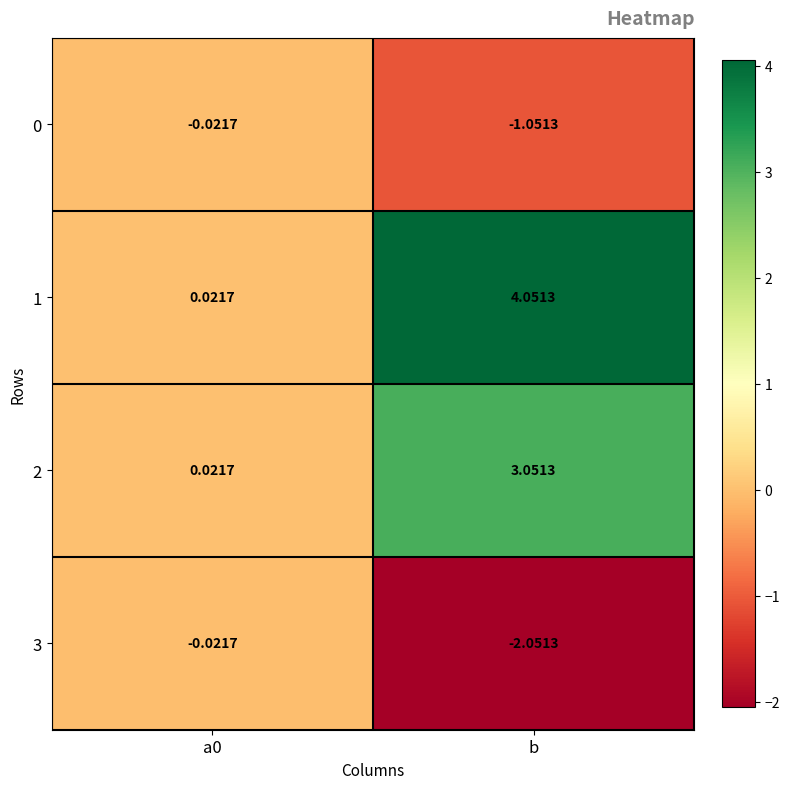

At which category is the sum across all series the highest?

b